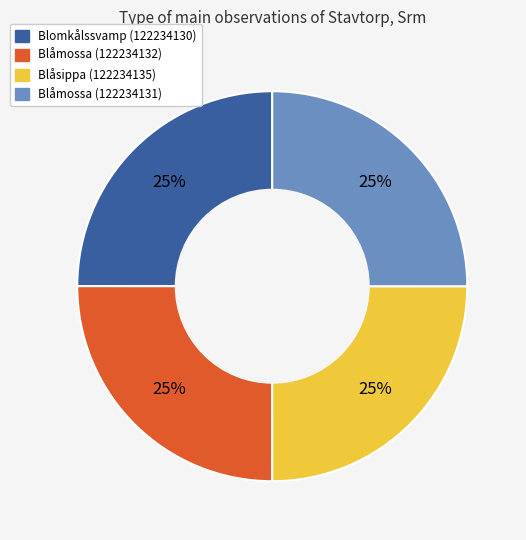

Does Blåmossa (122234131) represent more than half of the total?

No